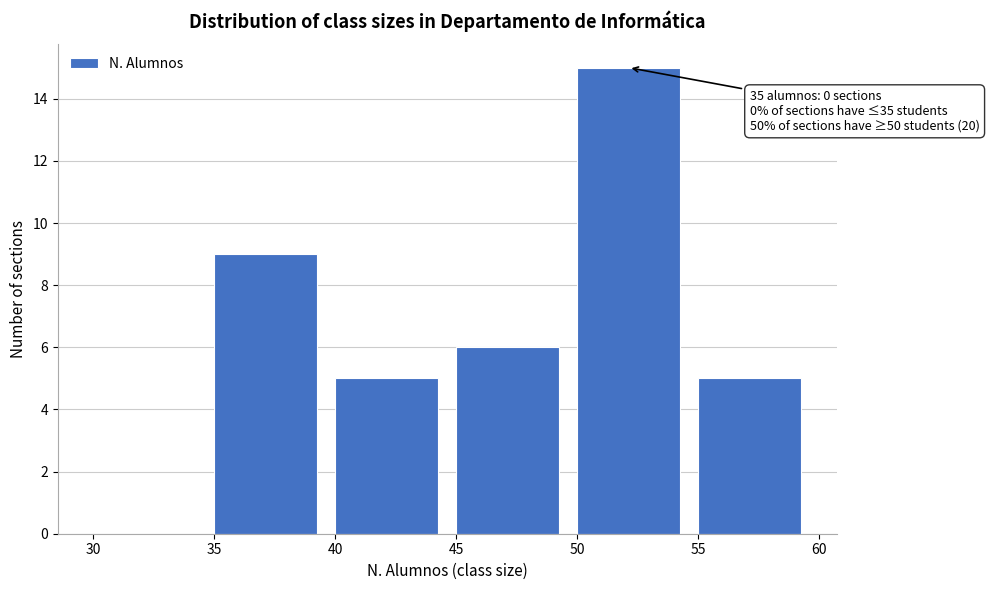

Over which range of the x-axis is the bar tallest?

50 to 55